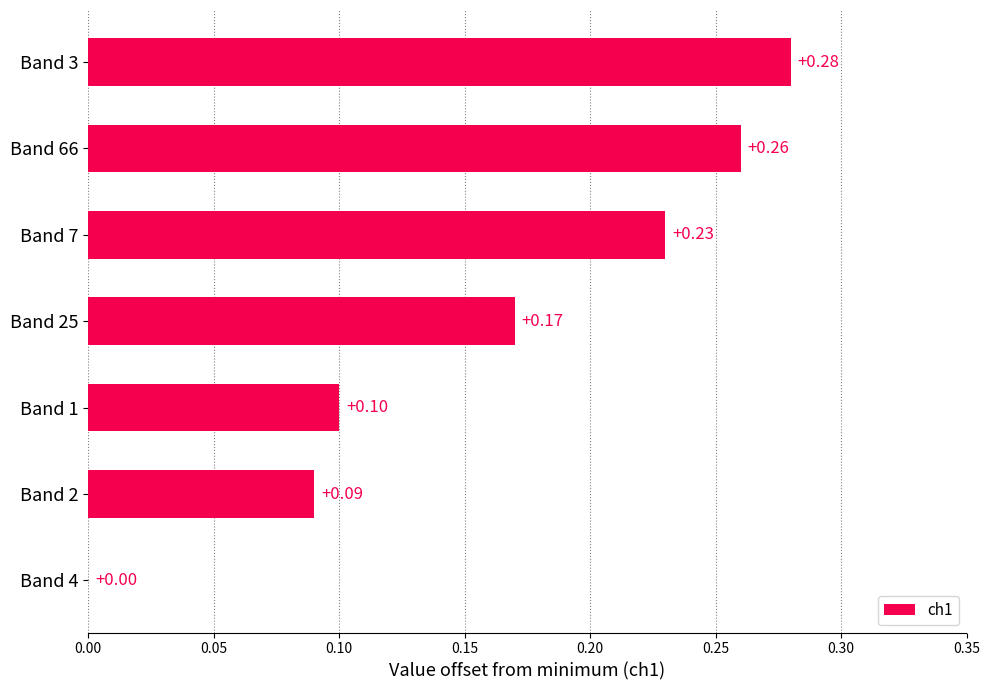

How many positive values are there?

6